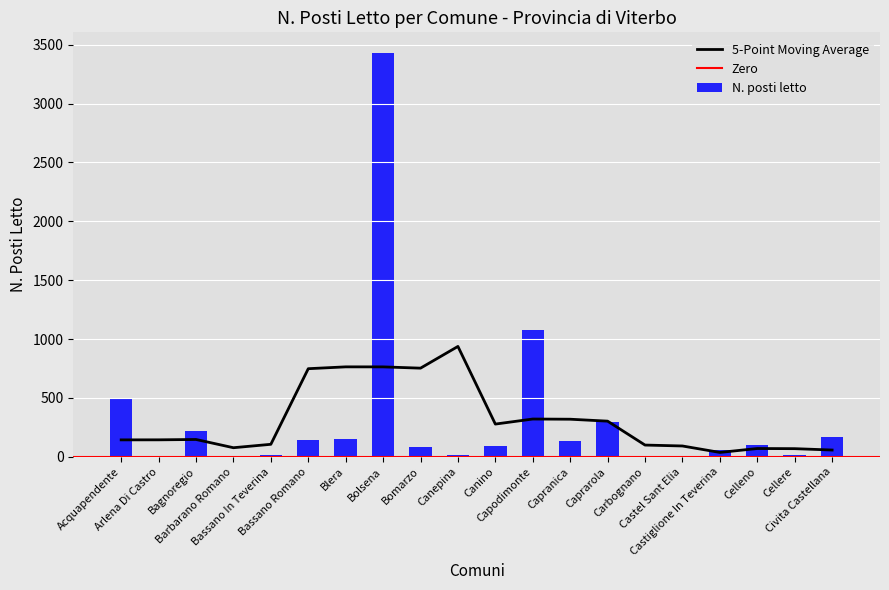

What is the smallest value displayed?

2